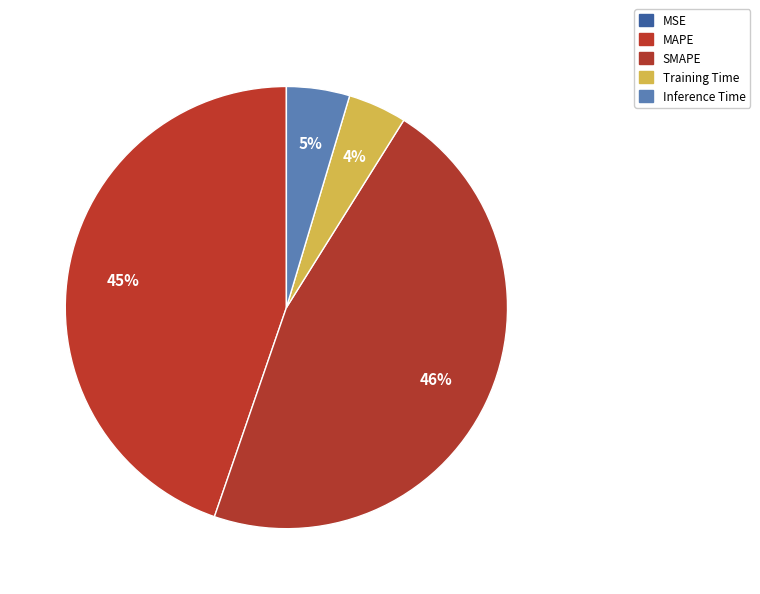

Rank the categories by value from highest to lowest.

SMAPE, MAPE, Inference Time, Training Time, MSE